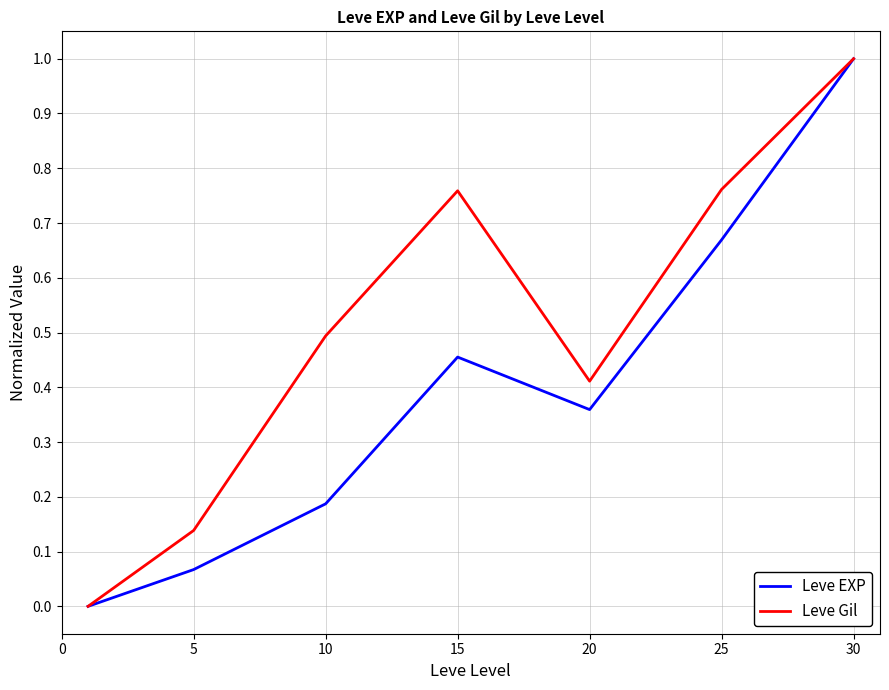

What is the greatest value displayed?

1.0